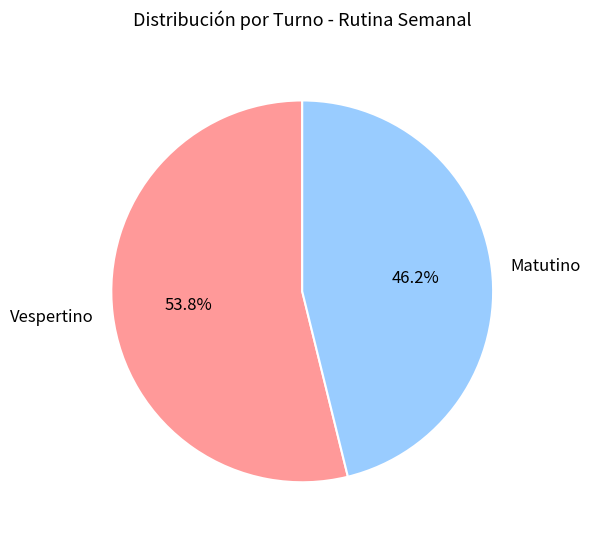

To the nearest percent, what portion does Vespertino represent?

54%